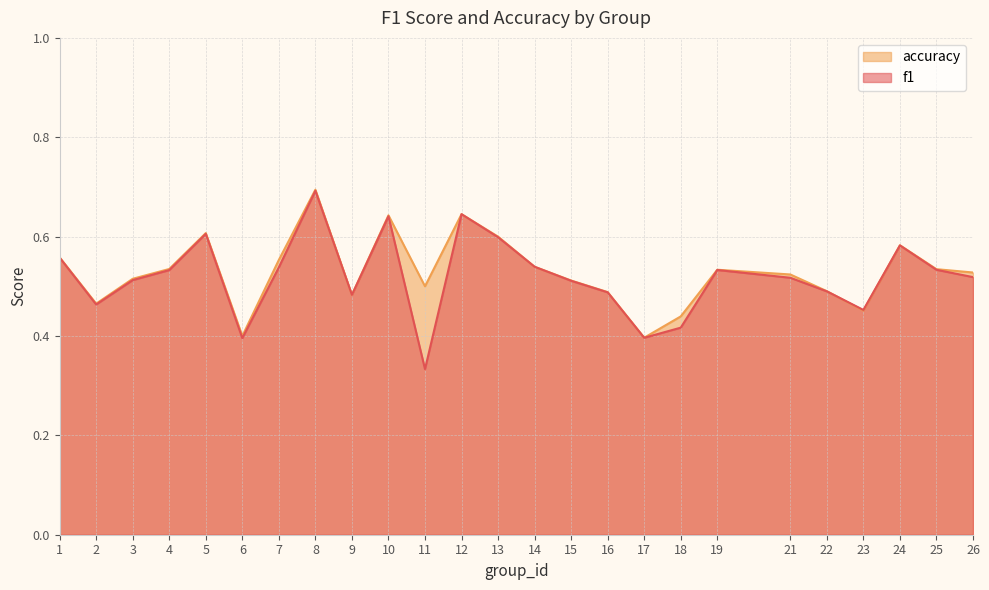

Does the chart have visible grid lines?

Yes